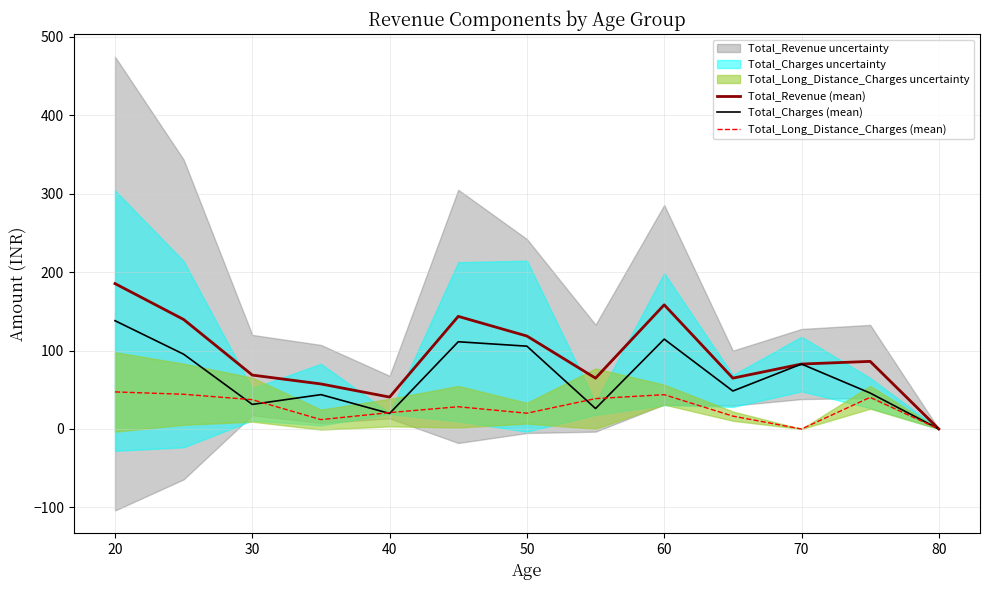

True or false: Total_Charges (mean) has a value of 0.0 at 80.

True